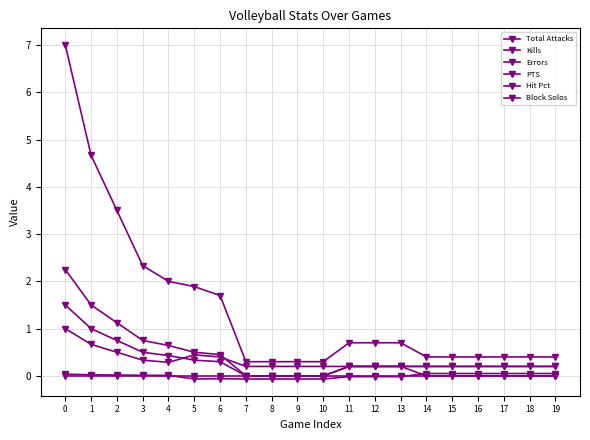

How many categories are shown in the chart?

20